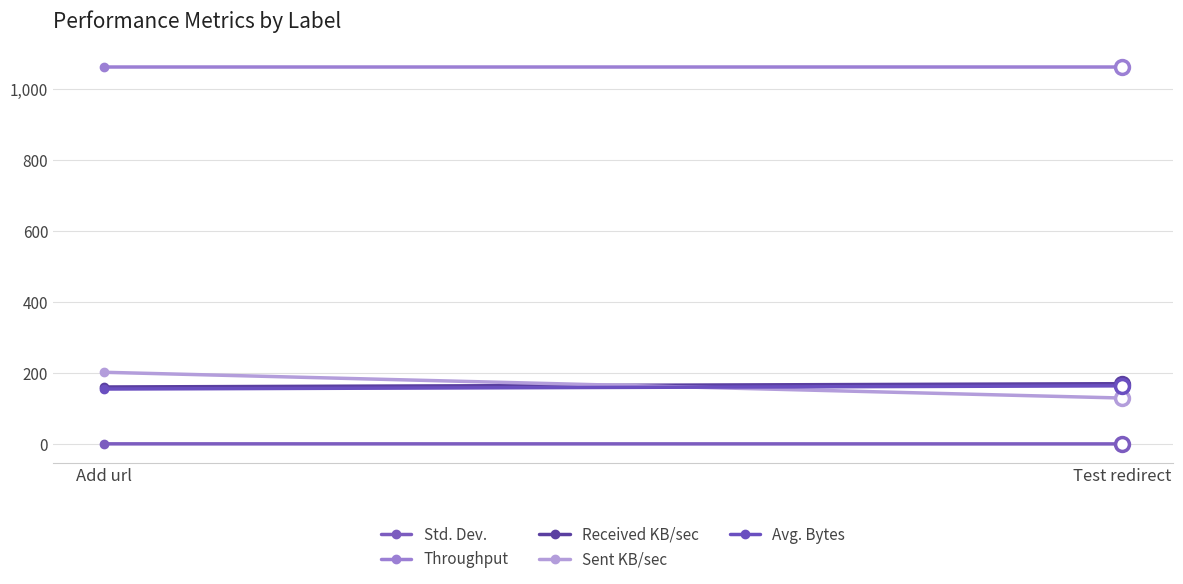

What is the label of the 1st point from the left?

Add url